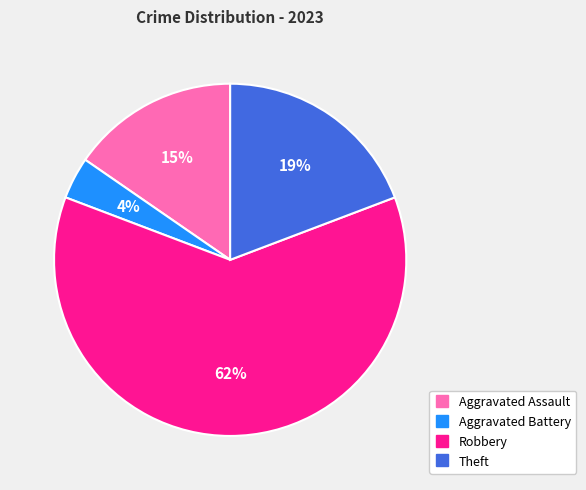

Rank the categories by value from lowest to highest.

Aggravated Battery, Aggravated Assault, Theft, Robbery